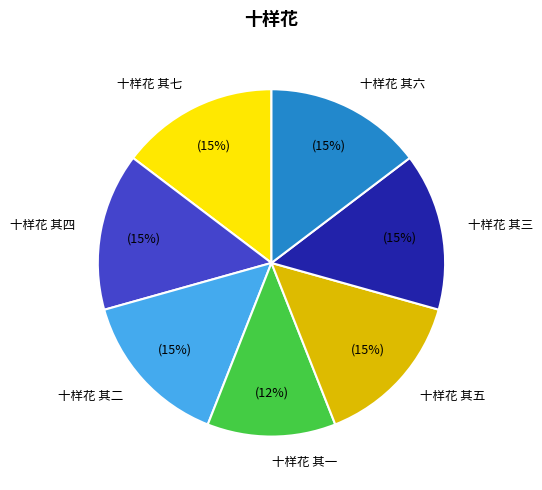

To the nearest percent, what portion does 十样花 其七 represent?

15%